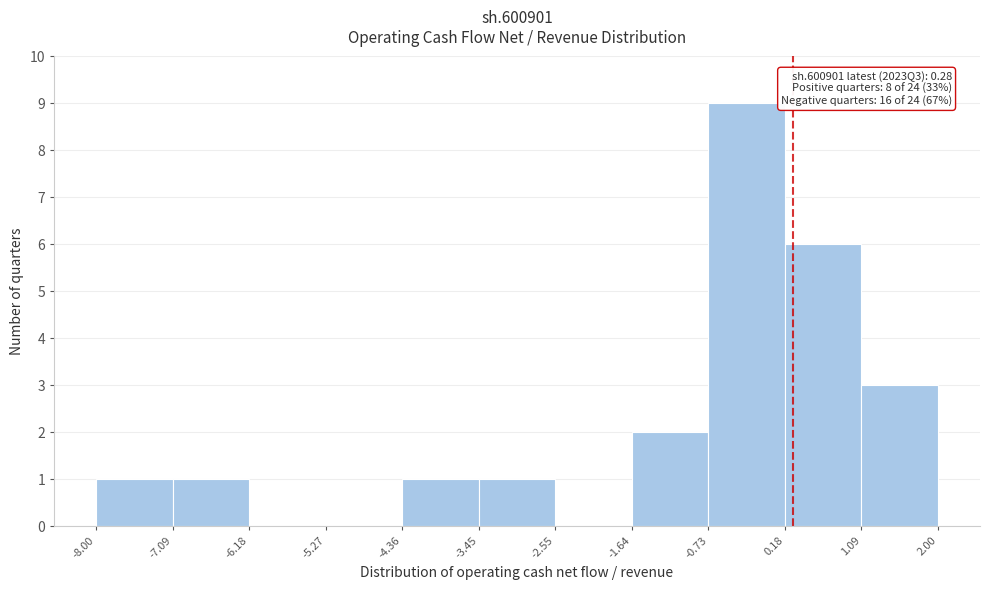

Which range on the x-axis has the tallest bar?

-0.73 to 0.18